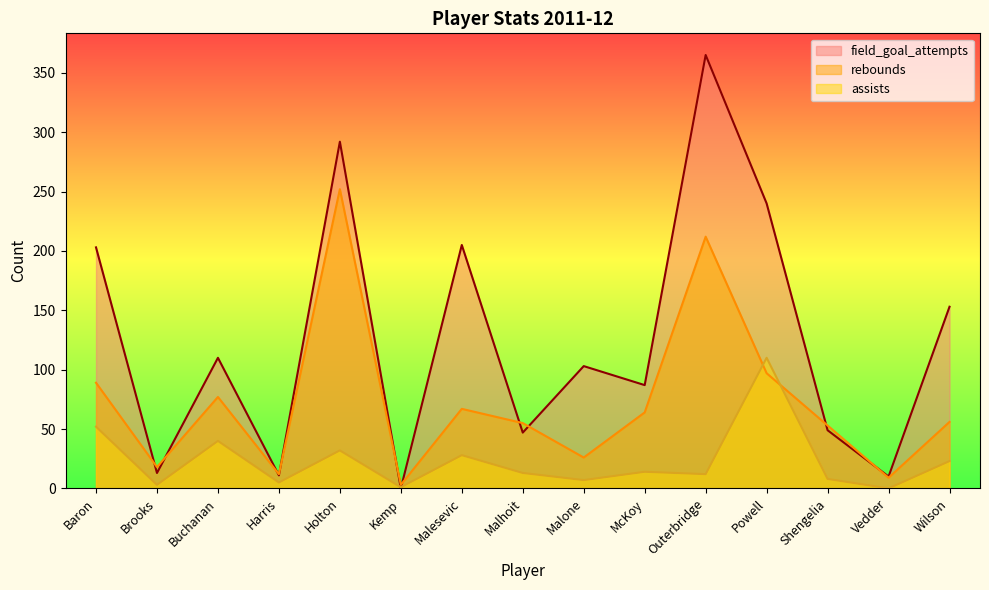

After their last crossing, which series has the higher values: field_goal_attempts or assists?

field_goal_attempts